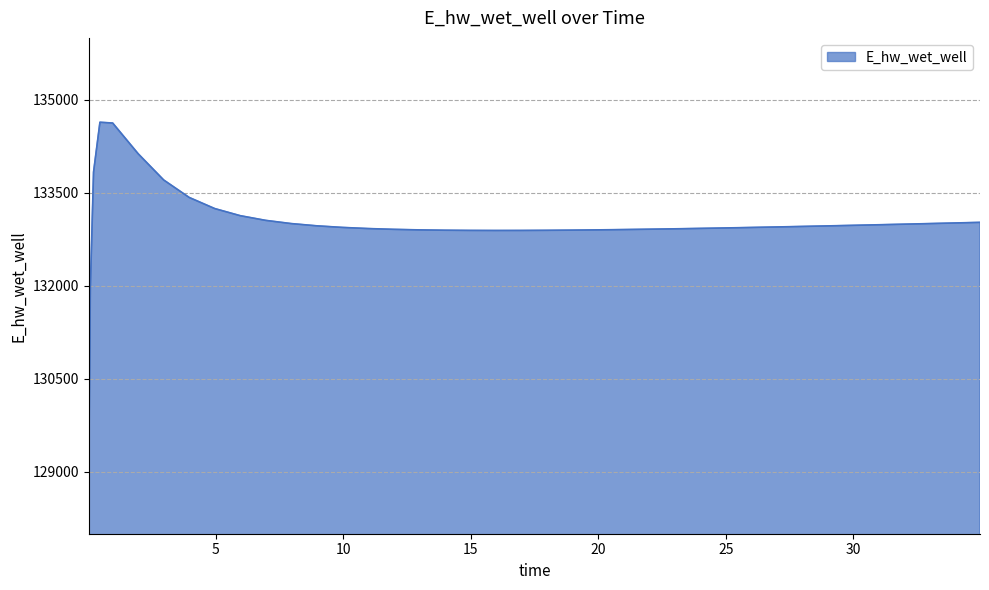

How many lines are shown in the chart?

1